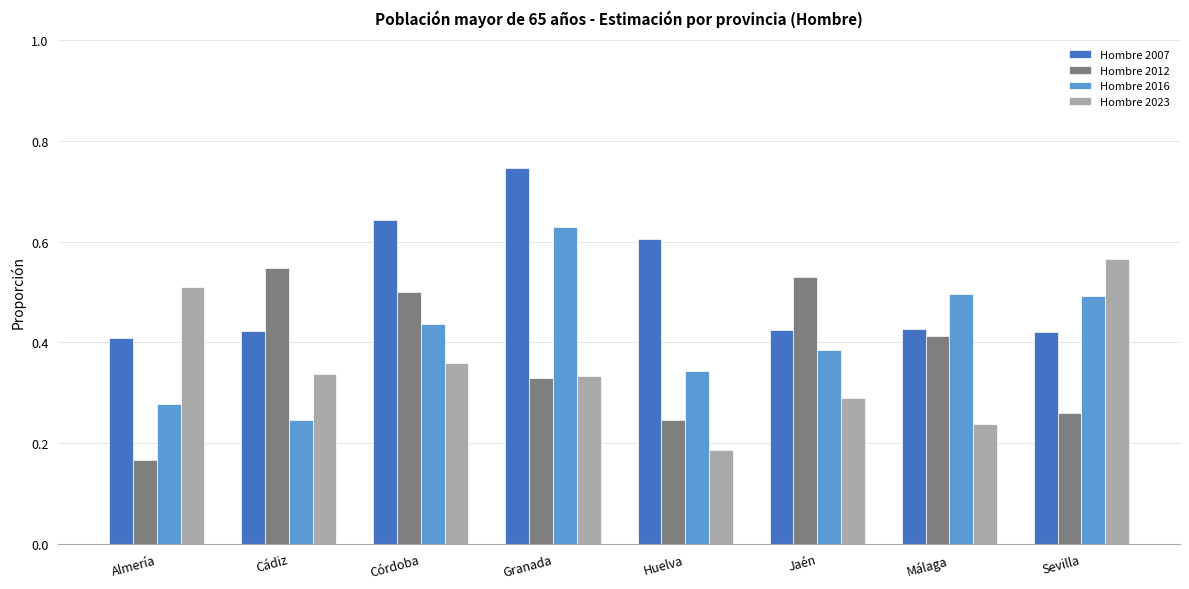

Rank the series at Almería from highest to lowest value.

Hombre 2023, Hombre 2007, Hombre 2016, Hombre 2012